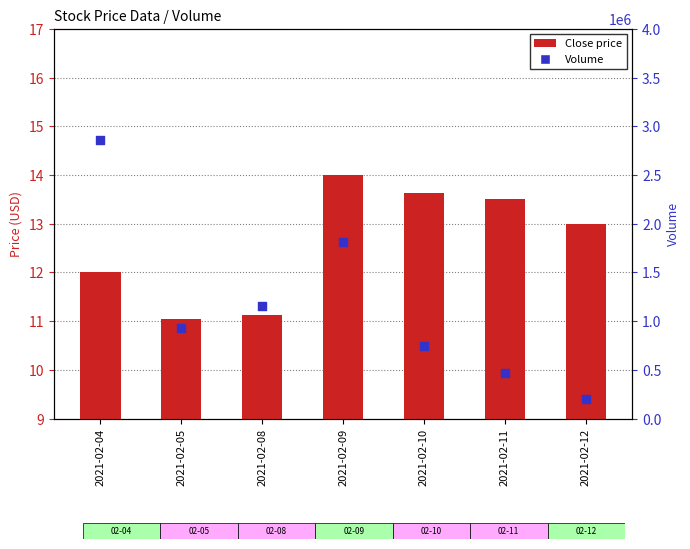

Which series contains the highest Y value?

Volume